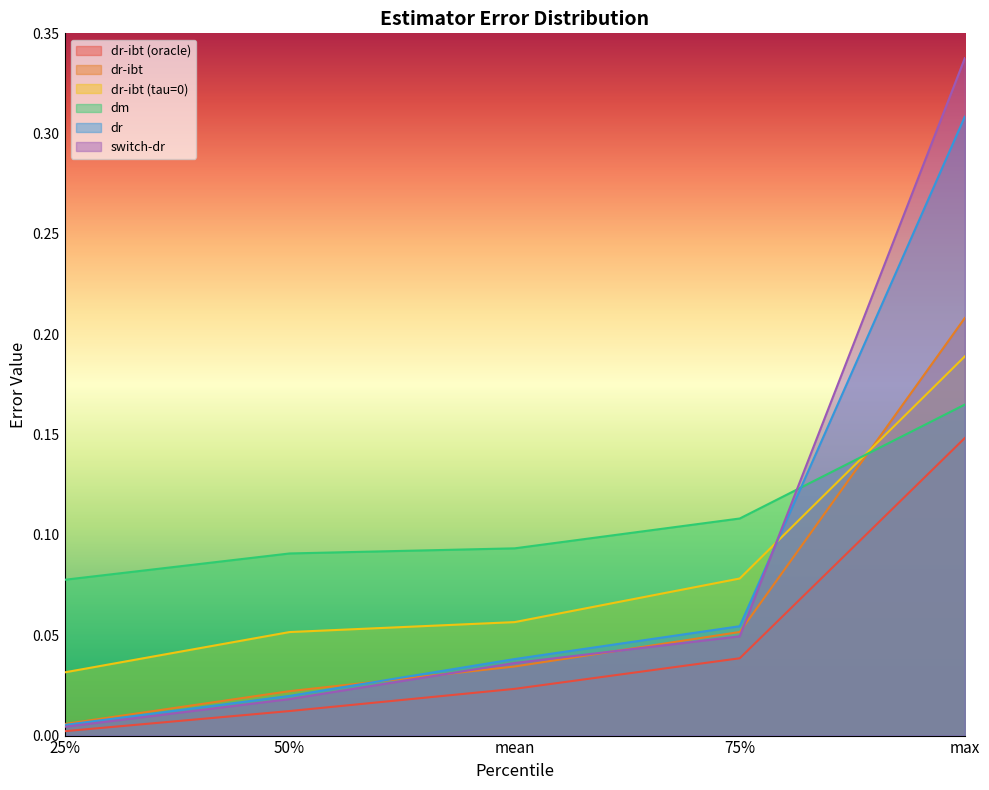

At which category does the chart reach its peak across all series?

max